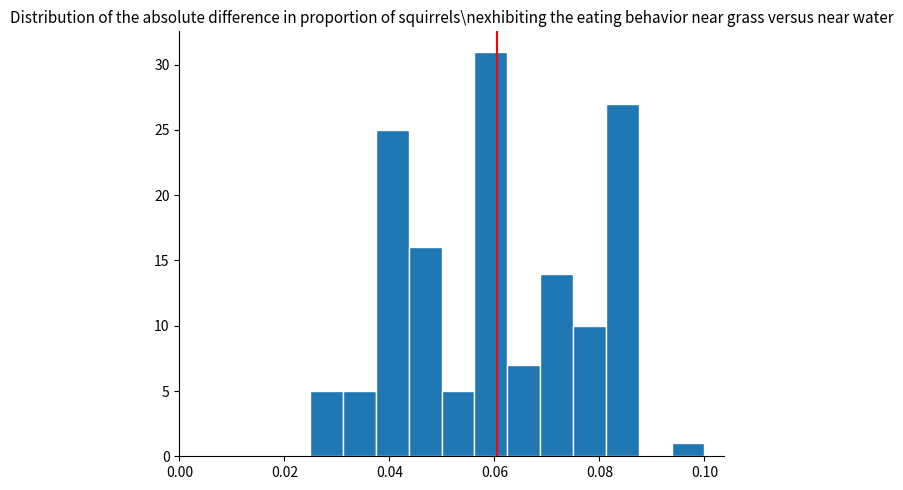

Around what value on the x-axis is the tallest bar? Give the approximate position of its centre, as read against the axis.

0.060